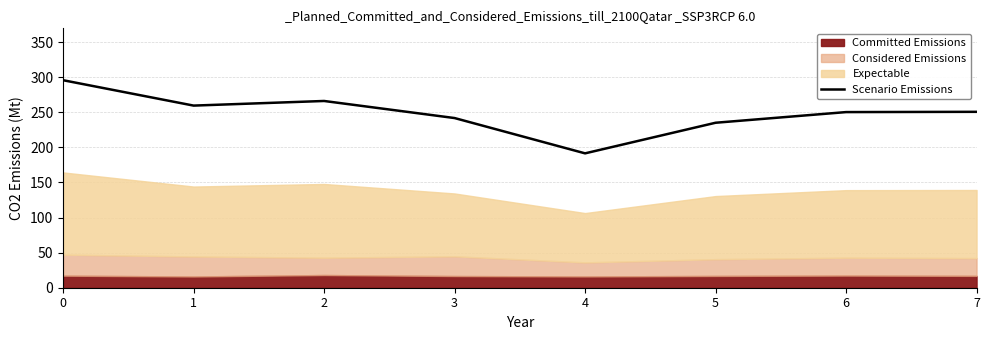

Read the value at 1.

259.6